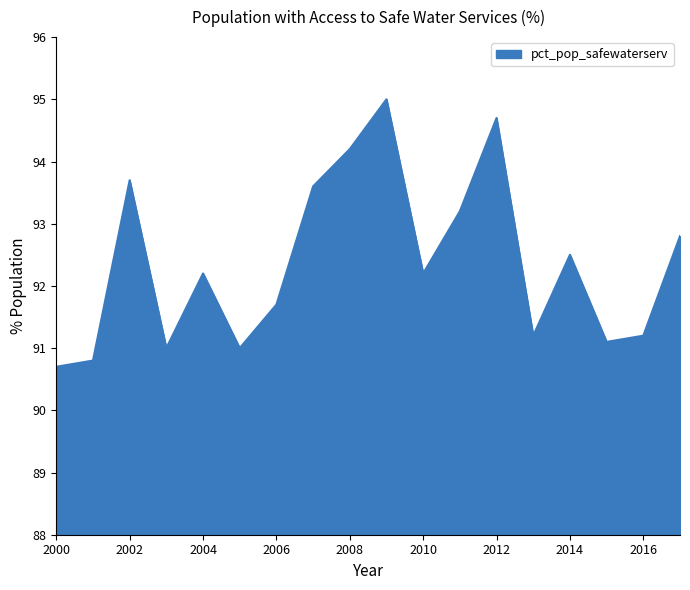

Count the number of values greater than 92.

10